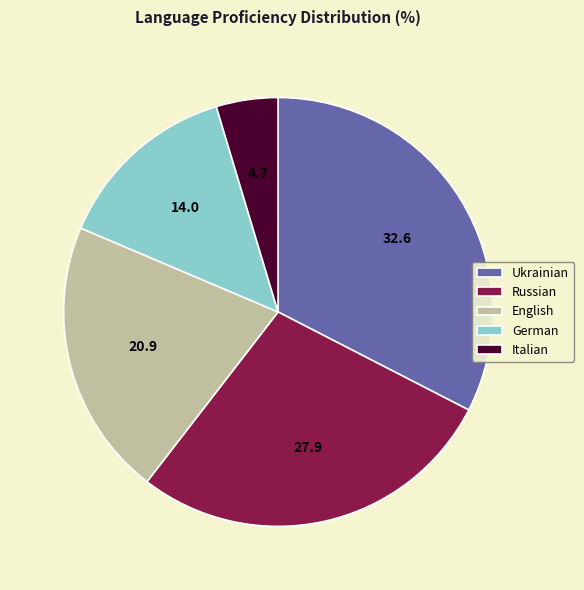

Rank the categories by value from highest to lowest.

Ukrainian, Russian, English, German, Italian